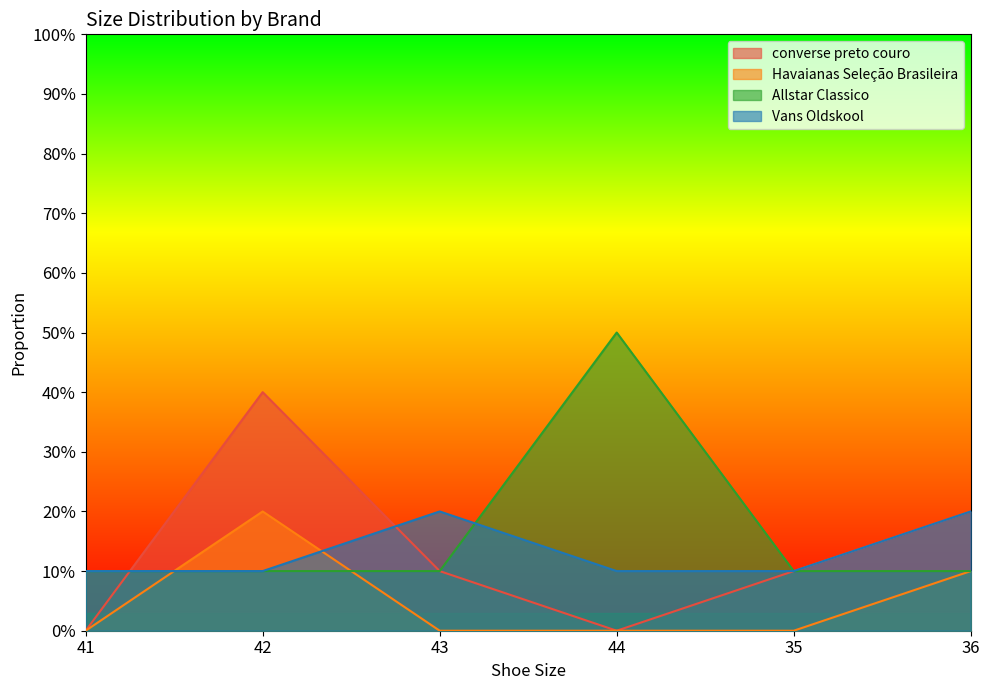

What is the maximum value for Havaianas Seleção Brasileira?

0.2